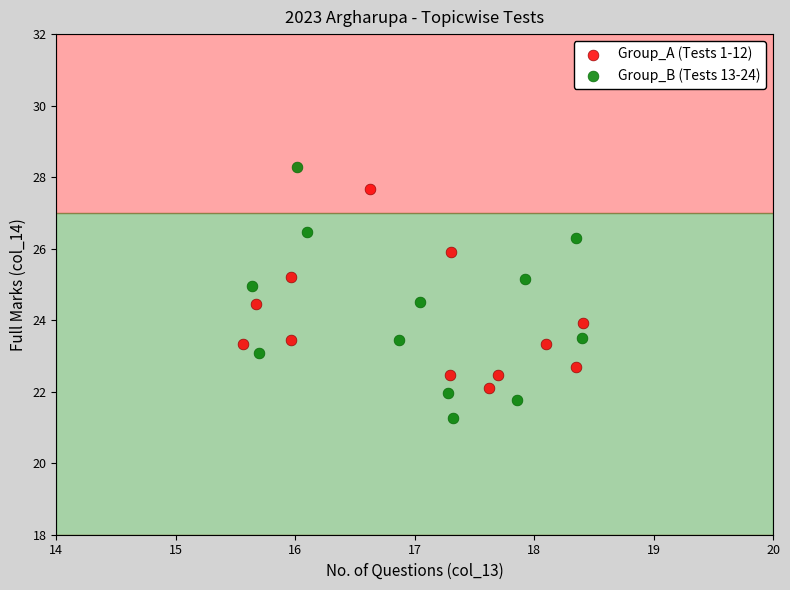

Which series contains the highest Y value?

Group_B (Tests 13-24)